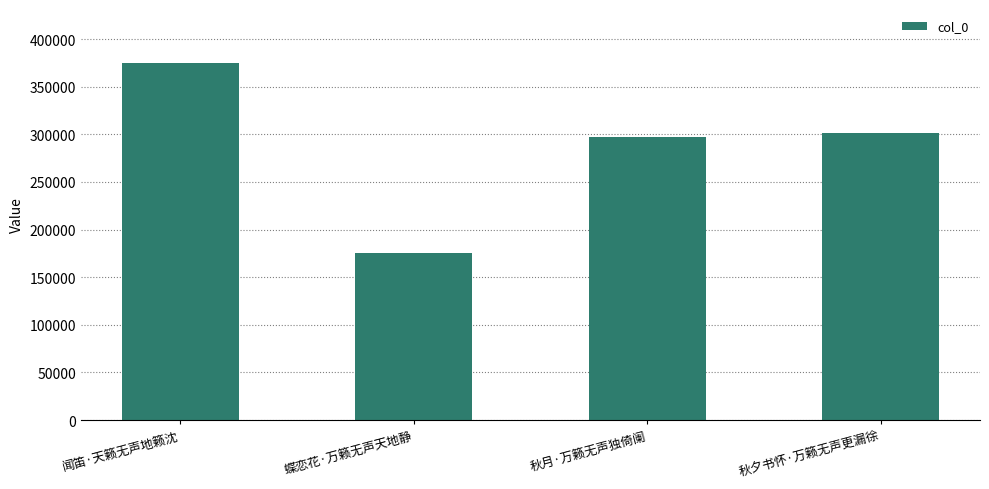

Where does the data first go above 301538?

闻笛·天籁无声地籁沈